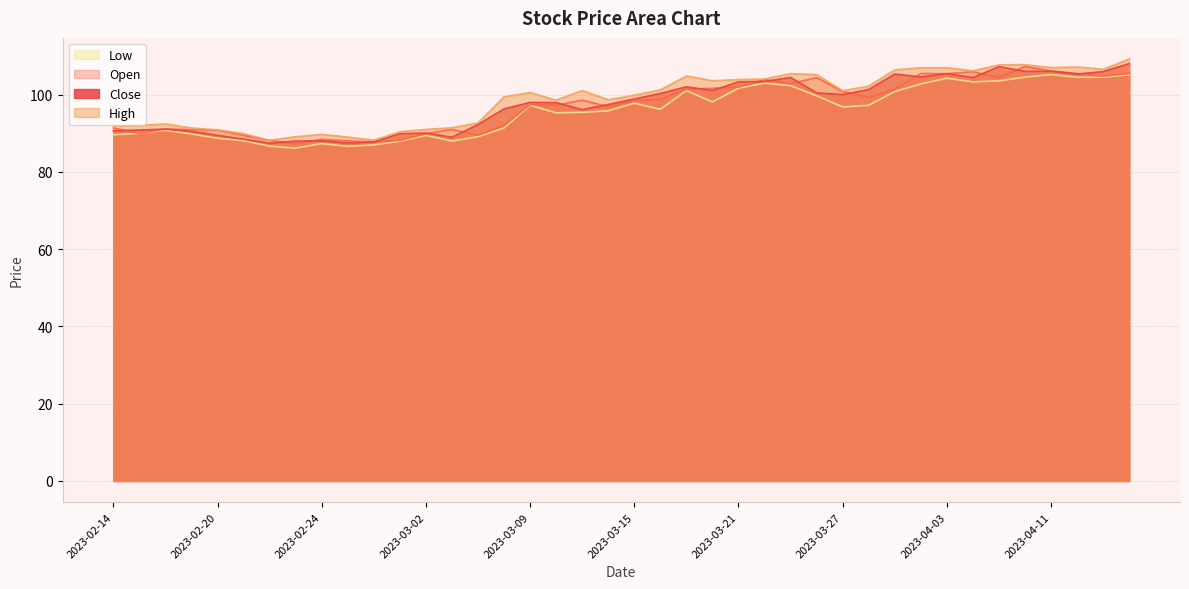

Is it true that High equals 26.3 at 2023-04-13?

False